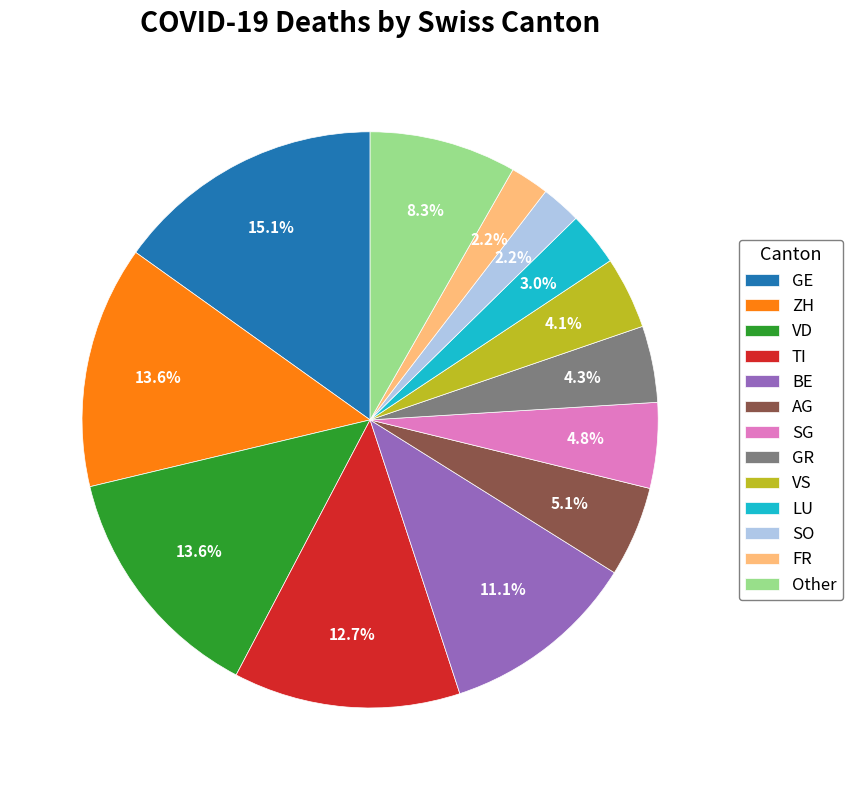

To the nearest percent, what portion does FR represent?

2%